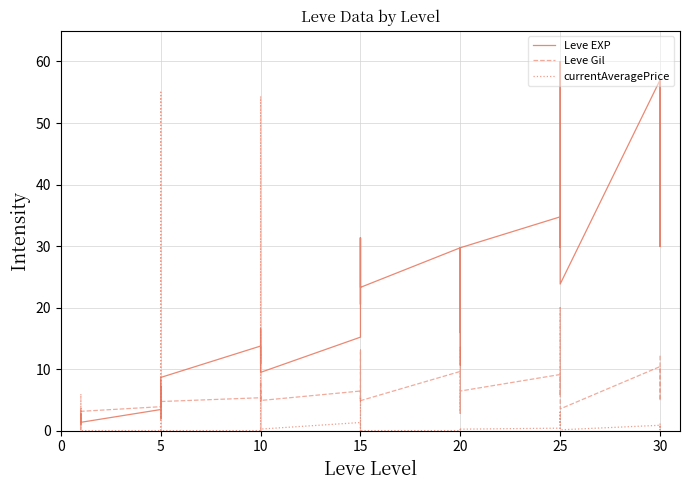

In Leve EXP, how many points are lower than both neighbors (excluding endpoints)?

12